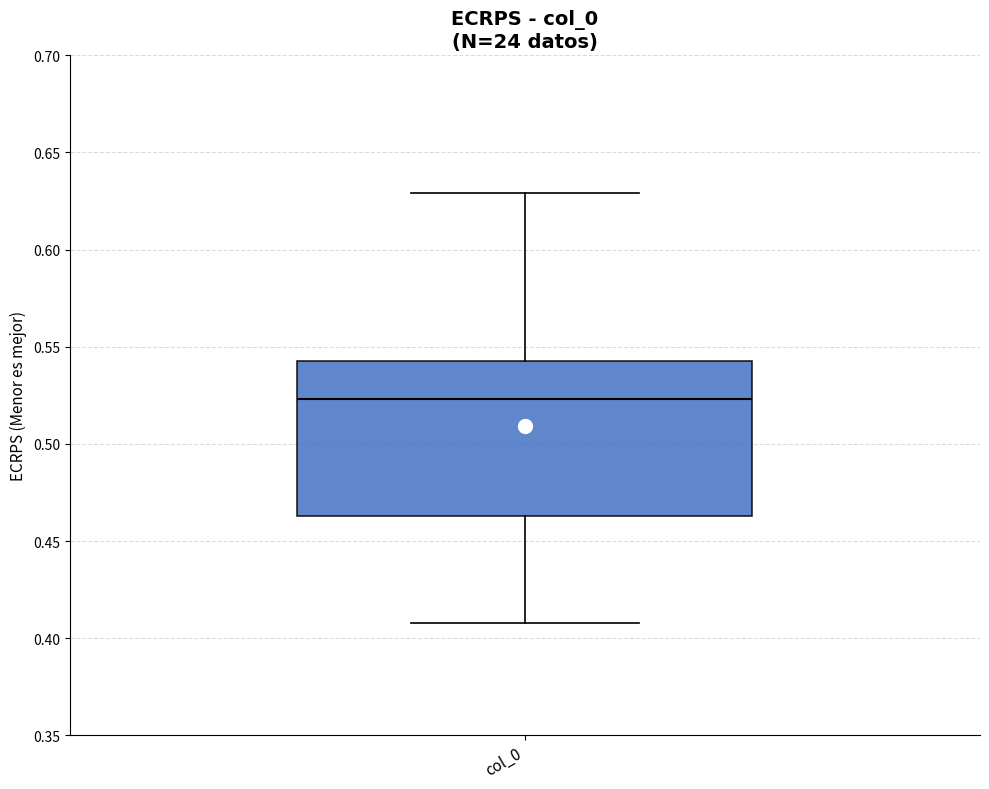

Read this box plot against the y-axis: the position of the median line, the range covered by the box, and the ends of both whiskers. The values are not printed on the chart, so give them approximately, as read against the axis.

median 0.525, box 0.465 to 0.545, whiskers 0.410 to 0.630